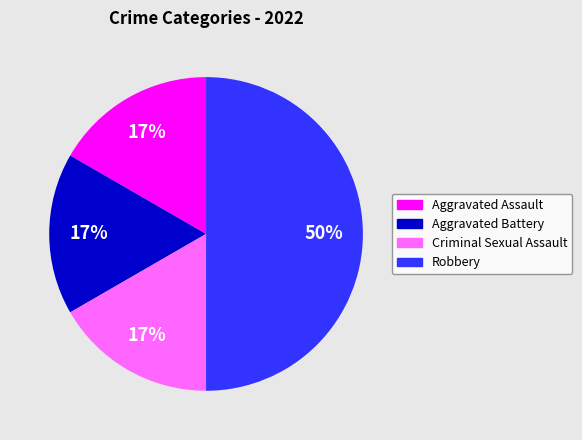

To the nearest percent, what is the average slice percentage?

25%